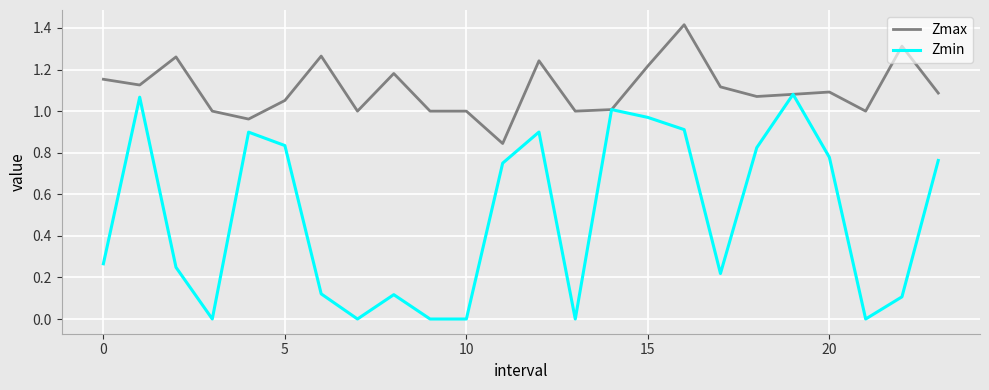

List the series in order of their peak value, highest first.

Zmax, Zmin